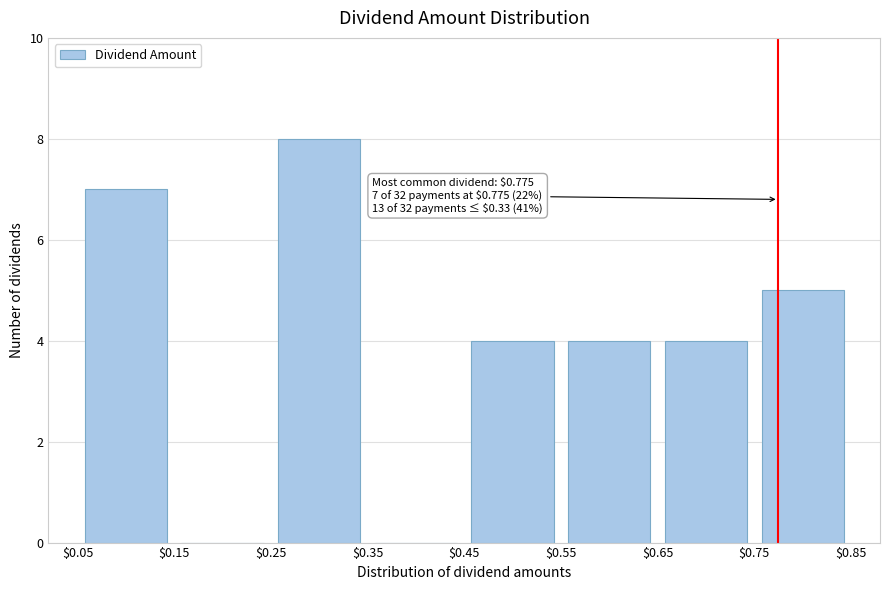

Over which range of the x-axis is the bar tallest?

$0.25 to $0.35